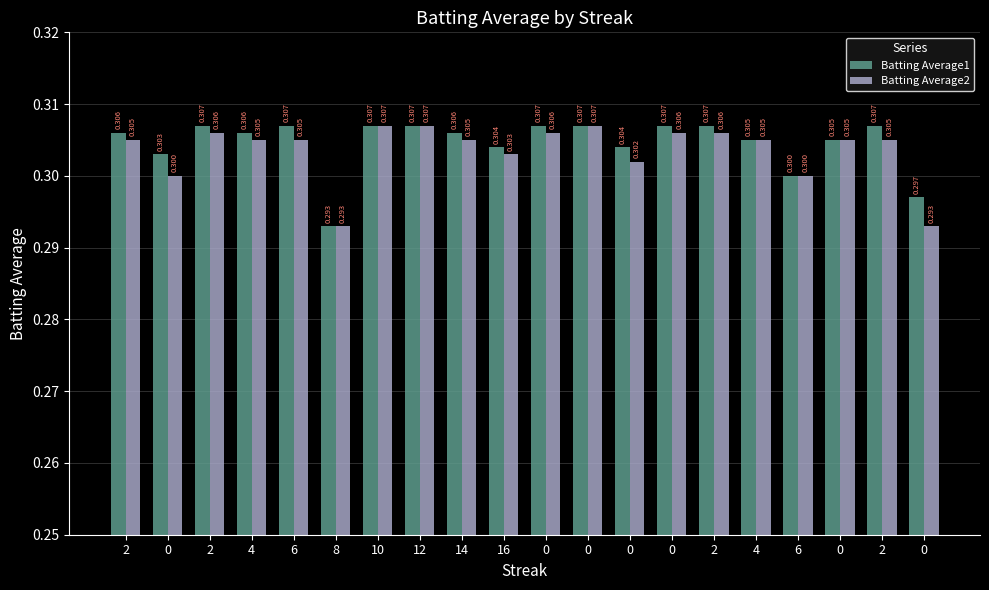

Is it true that Batting Average1 equals 0.3 at 0?

True